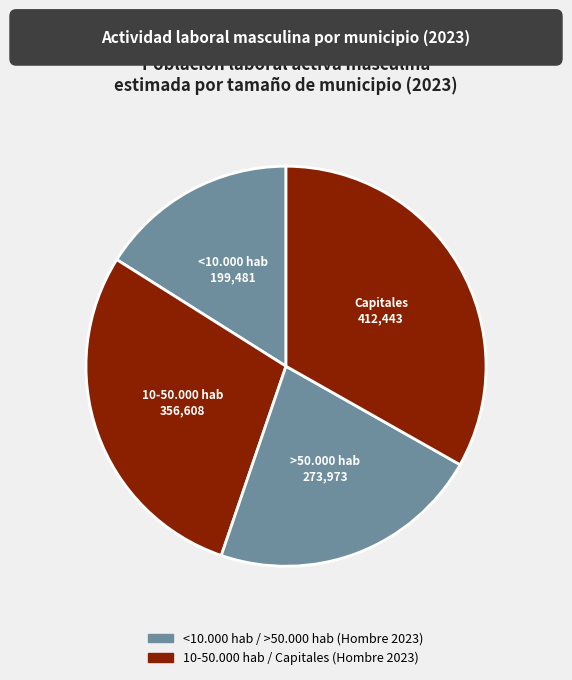

Which category has the smallest portion of the pie?

<10.000 hab